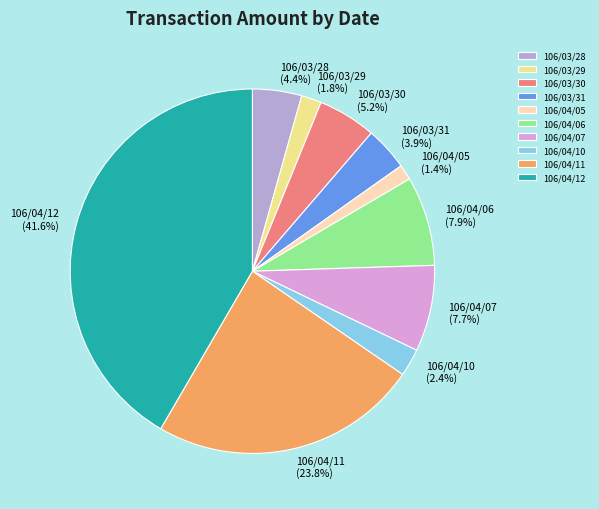

Between 106/03/28 and 106/04/10, which is larger?

106/03/28